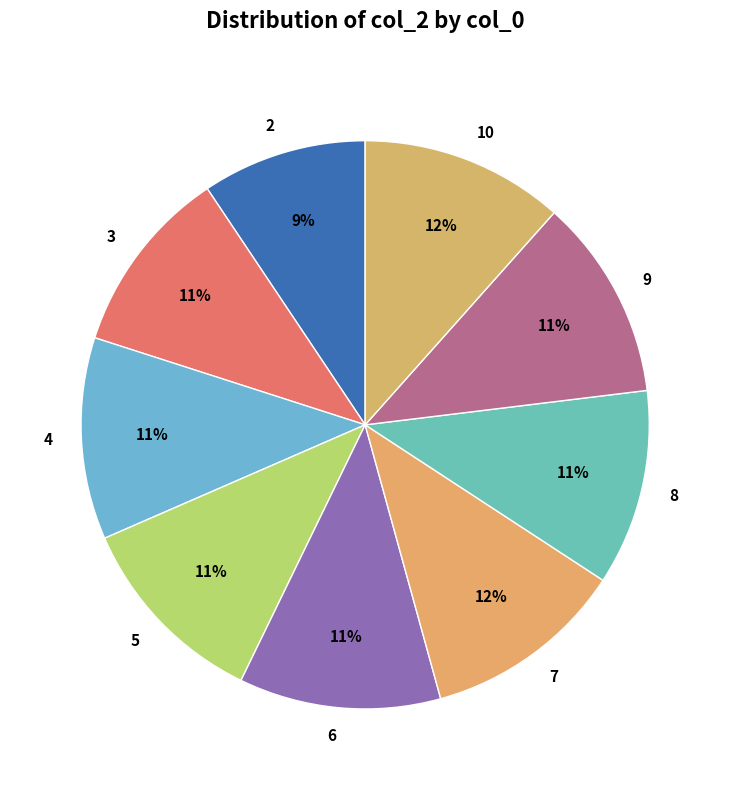

Is the sum of 5 and 10 greater than half?

No